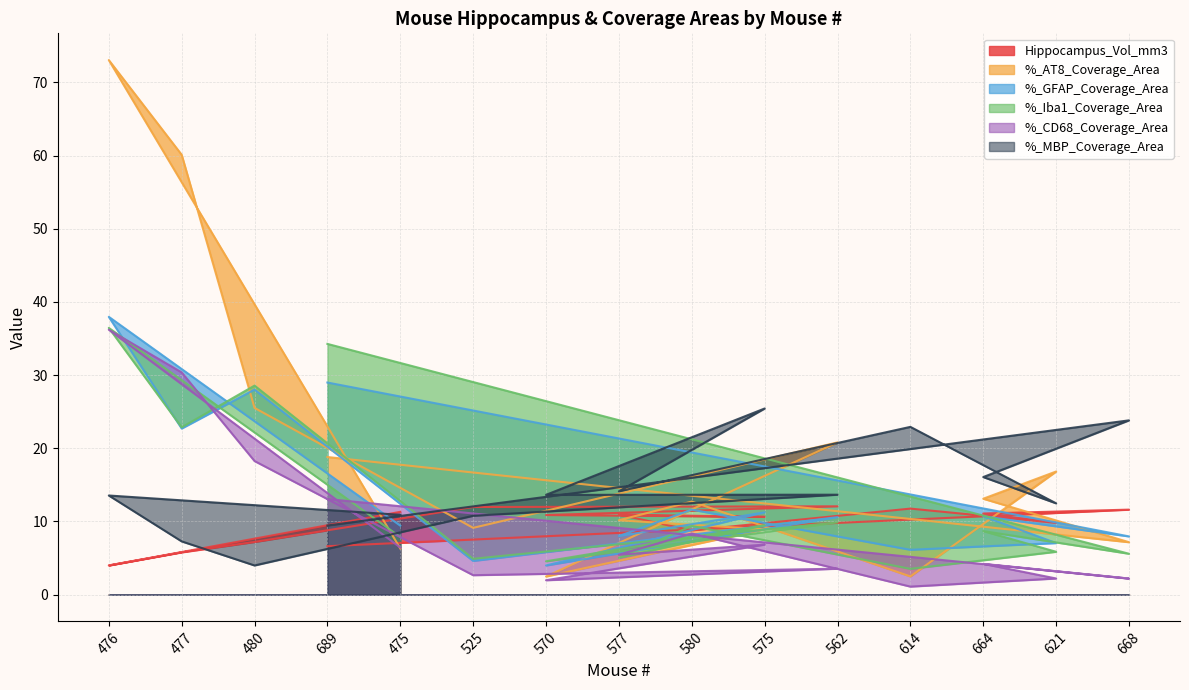

Between 614 and 580, which is larger?

614